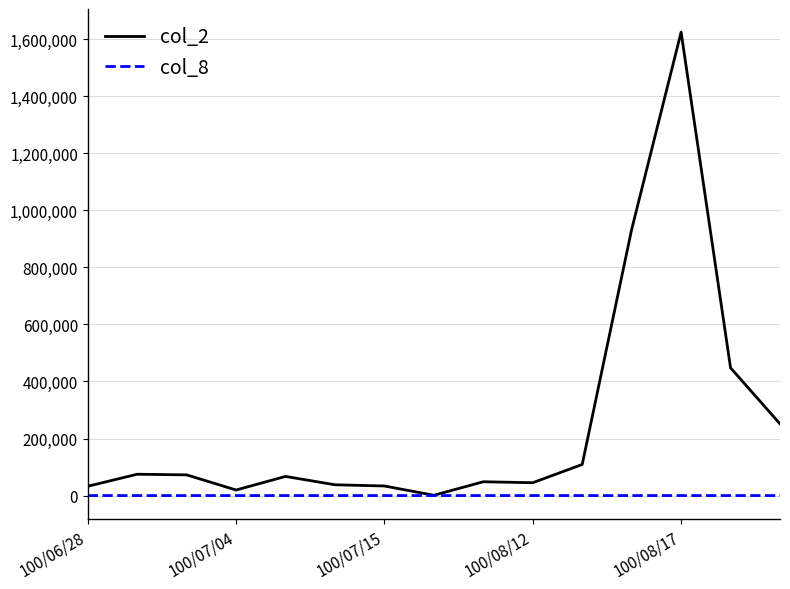

What are all the series names shown in the legend?

col_2, col_8